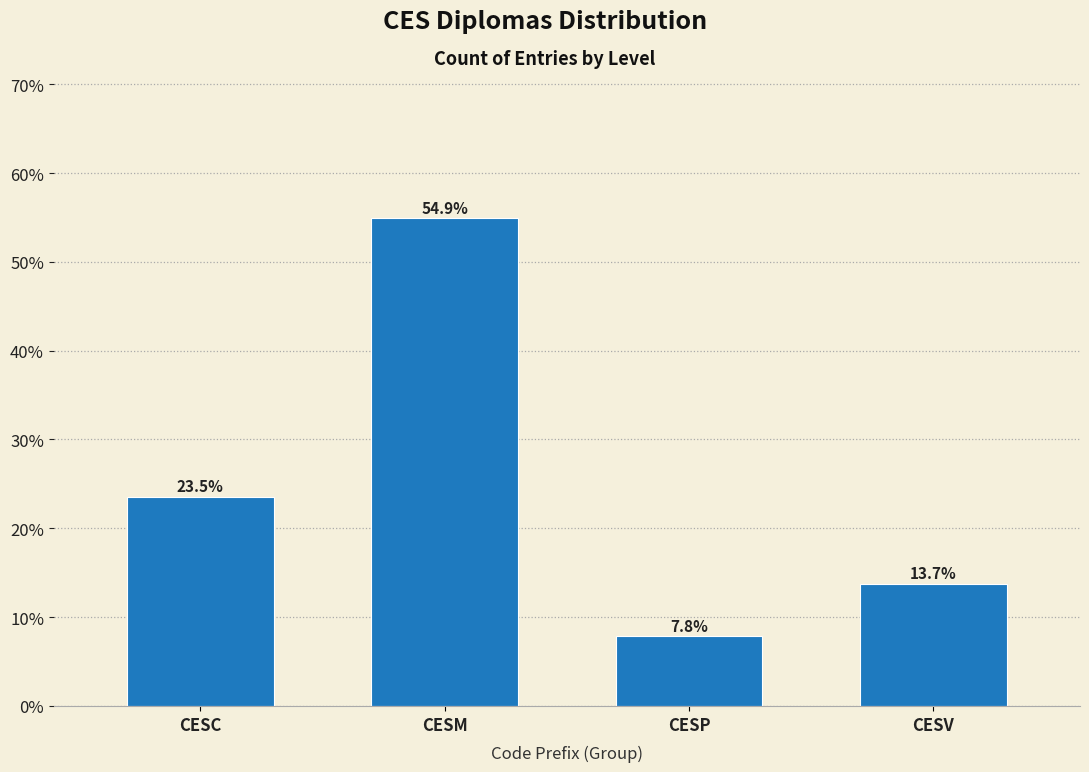

Reading left to right, transcribe all the data shown in this chart.

CESC=23.5	CESM=54.9	CESP=7.8	CESV=13.7